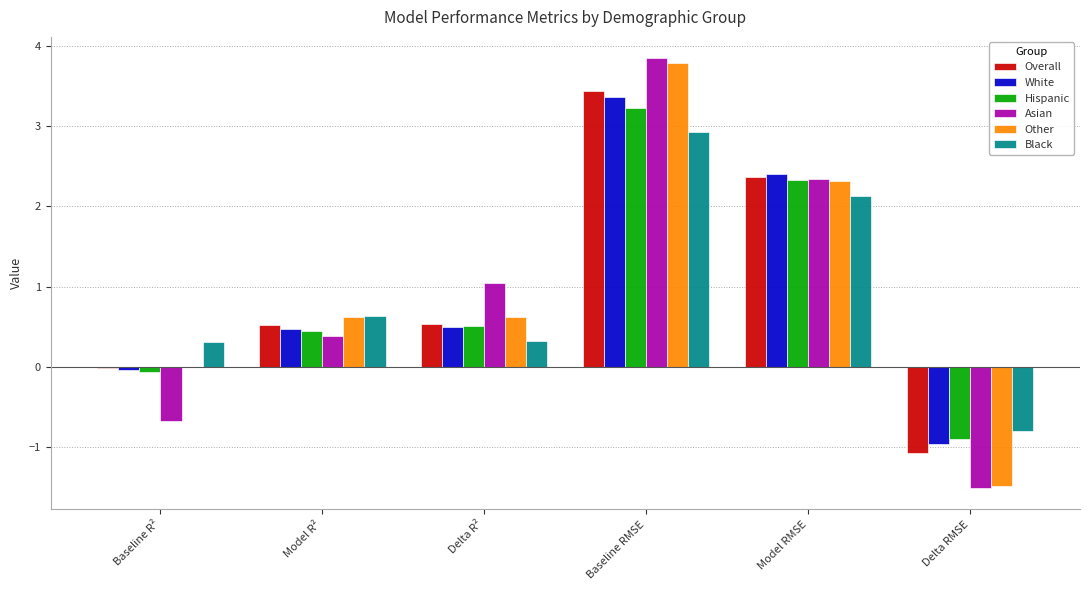

What is the highest value of the Black series?

2.9